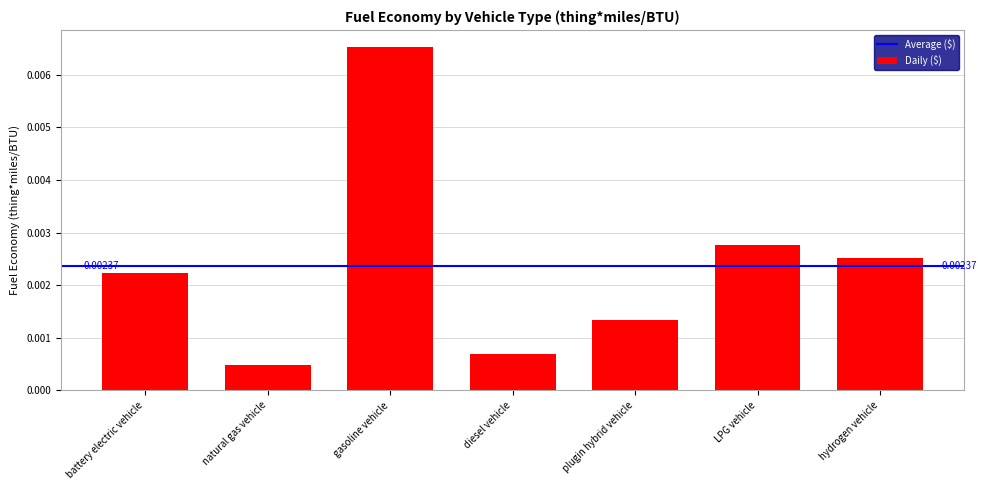

Which label corresponds to the largest value in the chart?

gasoline vehicle